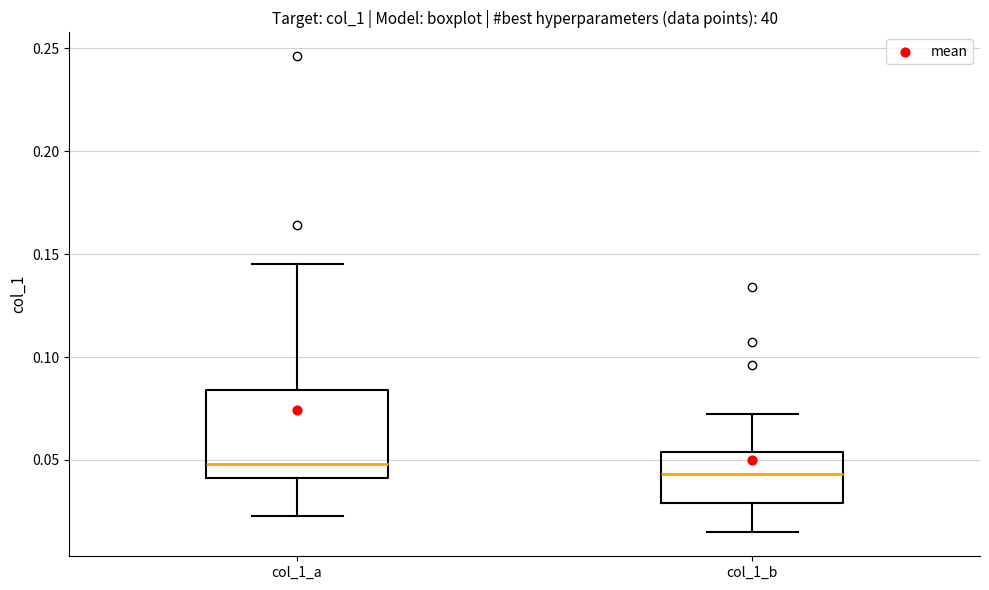

Reading left to right, transcribe this box plot: for each box, give where its median line is, the range the box spans, and where its two whiskers end, as read against the y-axis. The values are not printed on the chart, so give them approximately, as read against the axis.

col_1_a: median 0.050, box 0.040 to 0.085, whiskers 0.025 to 0.145
col_1_b: median 0.045, box 0.030 to 0.055, whiskers 0.015 to 0.075